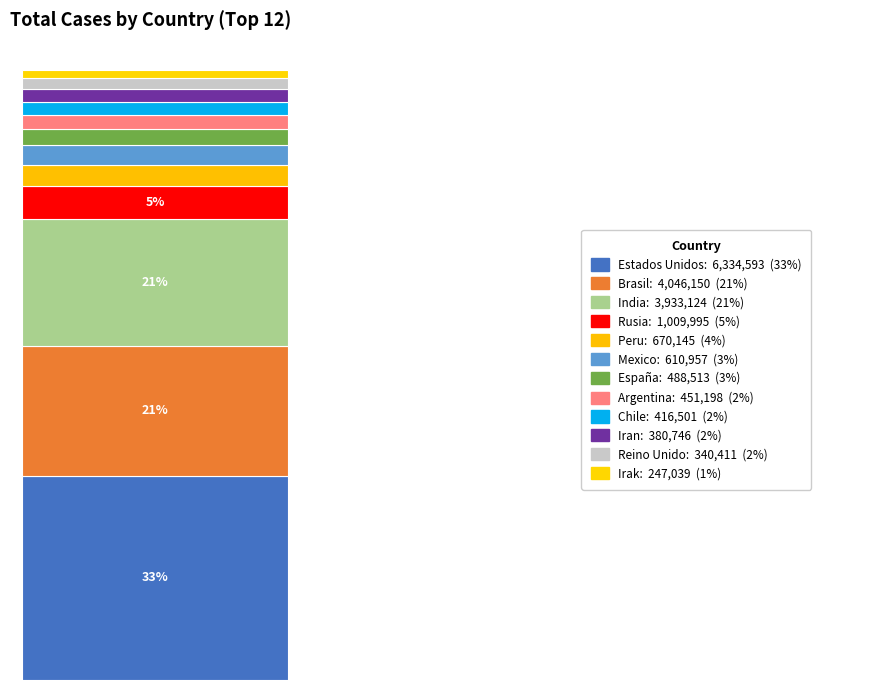

Does the chart contain any negative values?

No